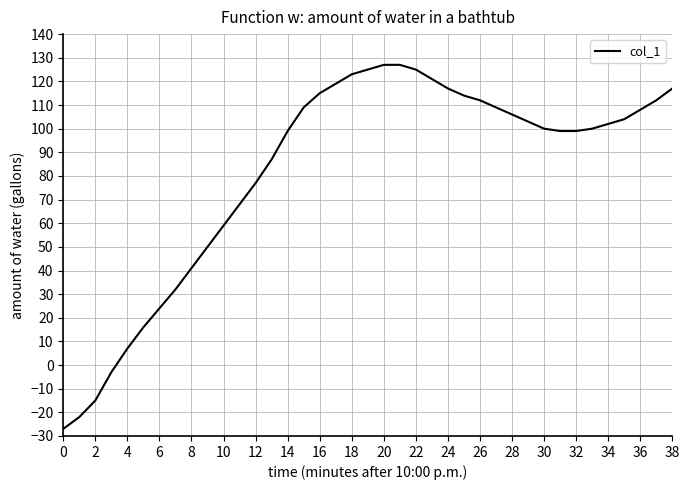

What is the smallest value displayed?

-27